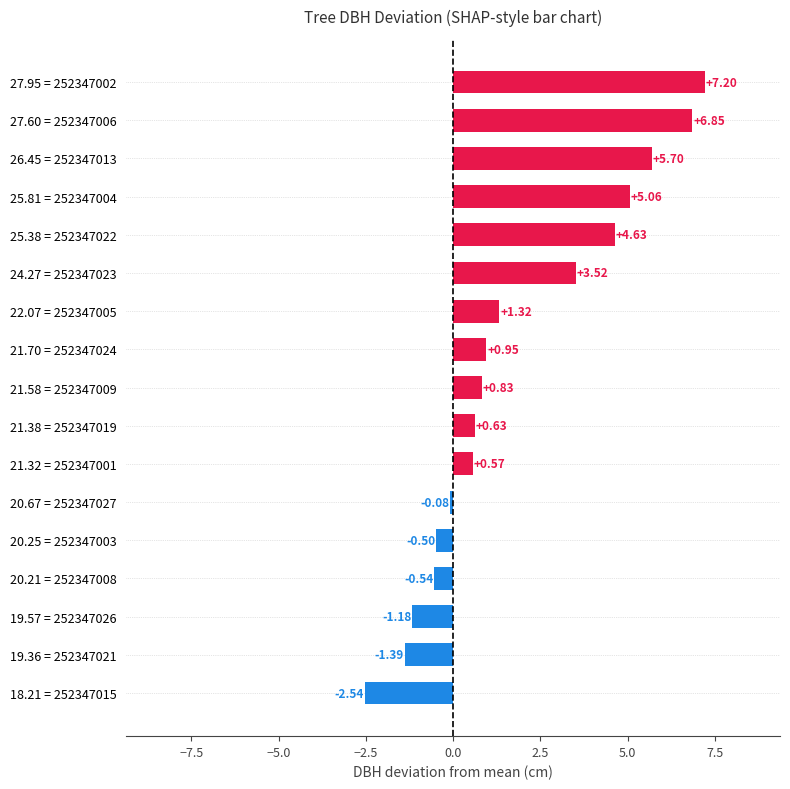

At which category does the chart reach its minimum across all series?

18.21 = 252347015